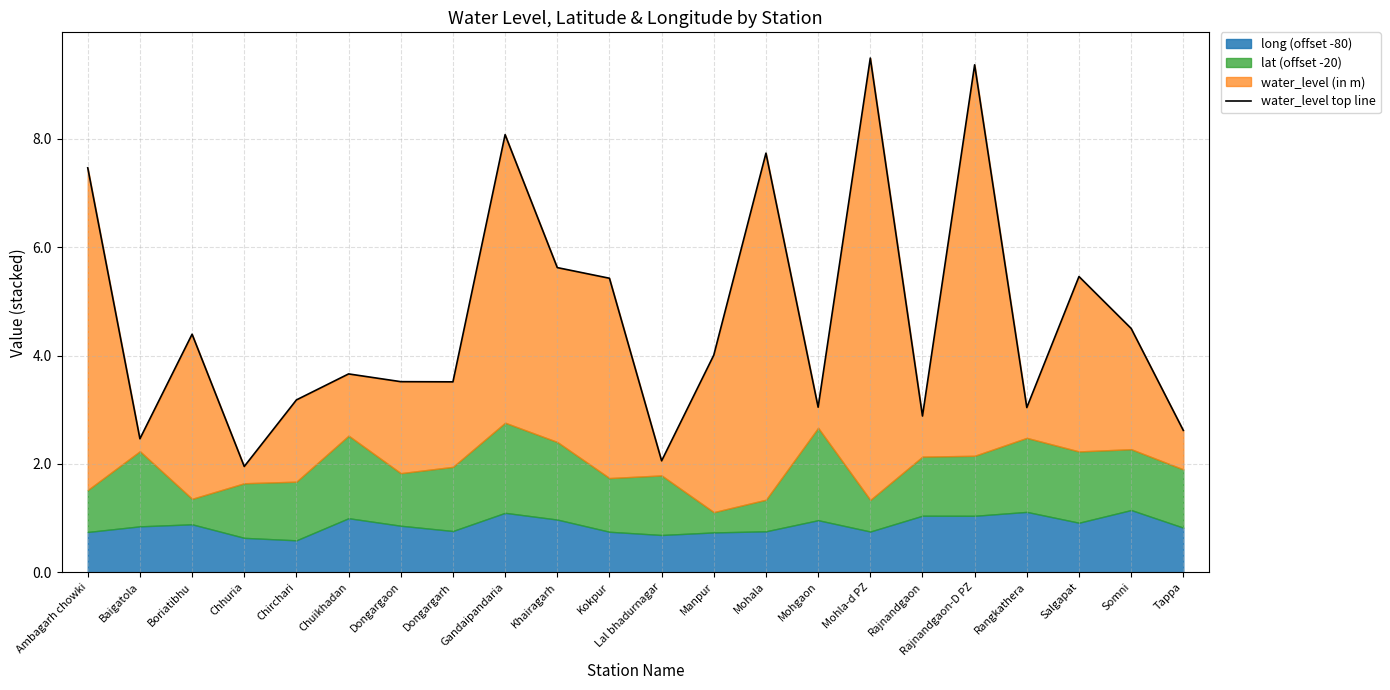

How many values exceed 4?

11